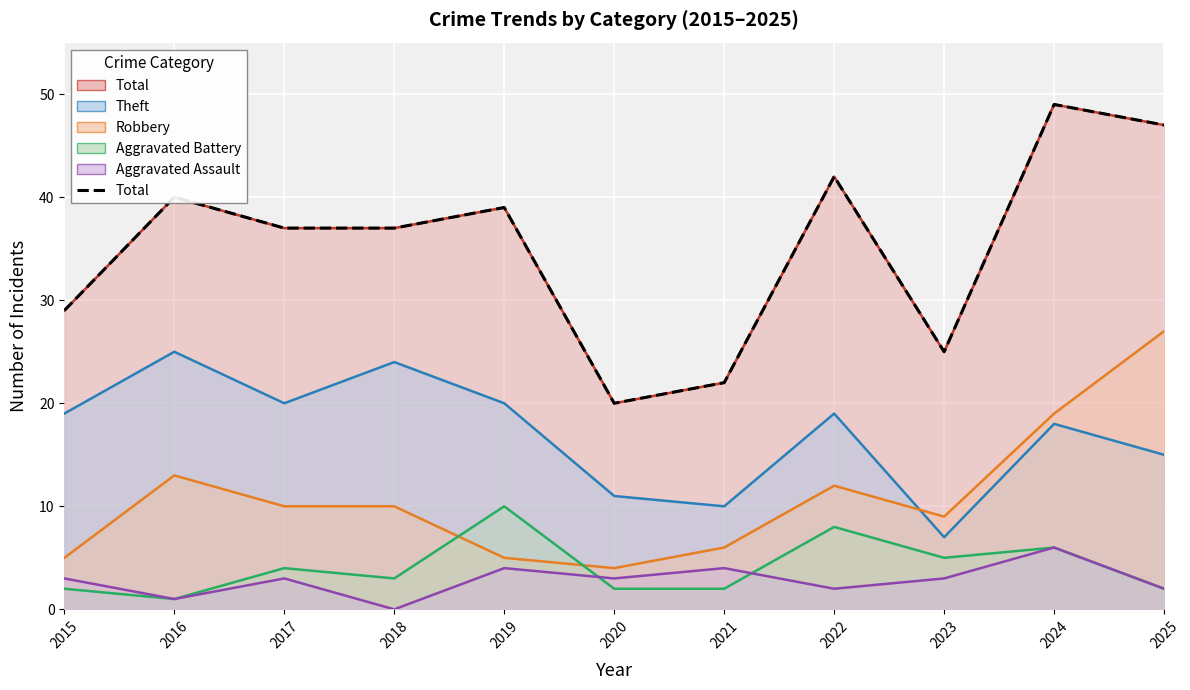

True or false: Robbery has more than 0 interior local peaks.

True